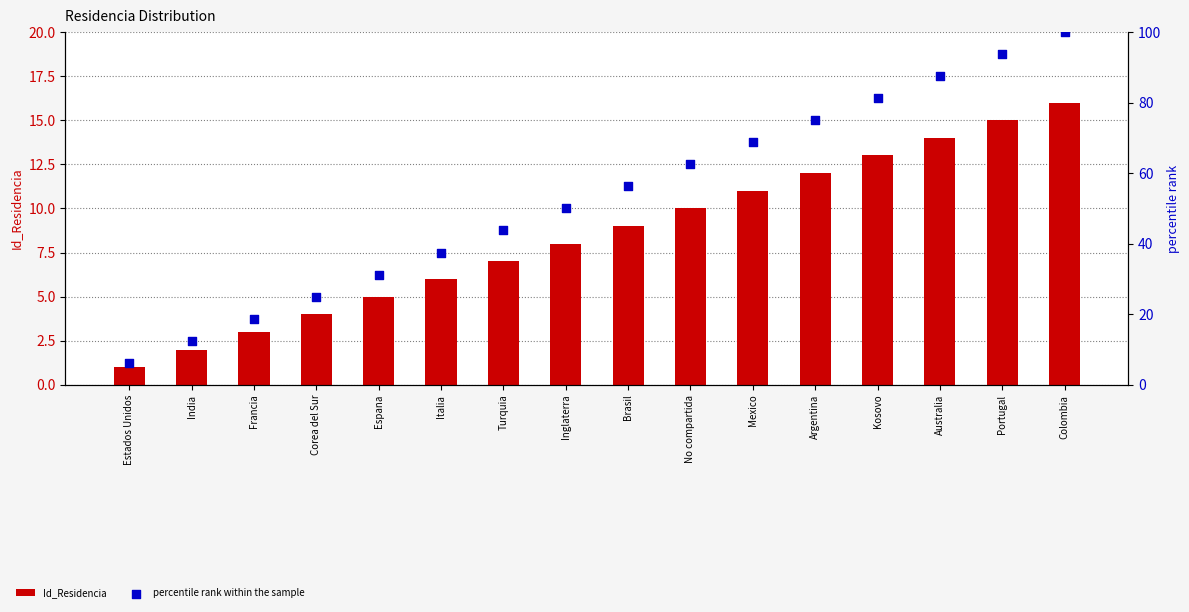

Is the value of Id_Residencia at Italia greater than the value of percentile rank within the sample at India?

No